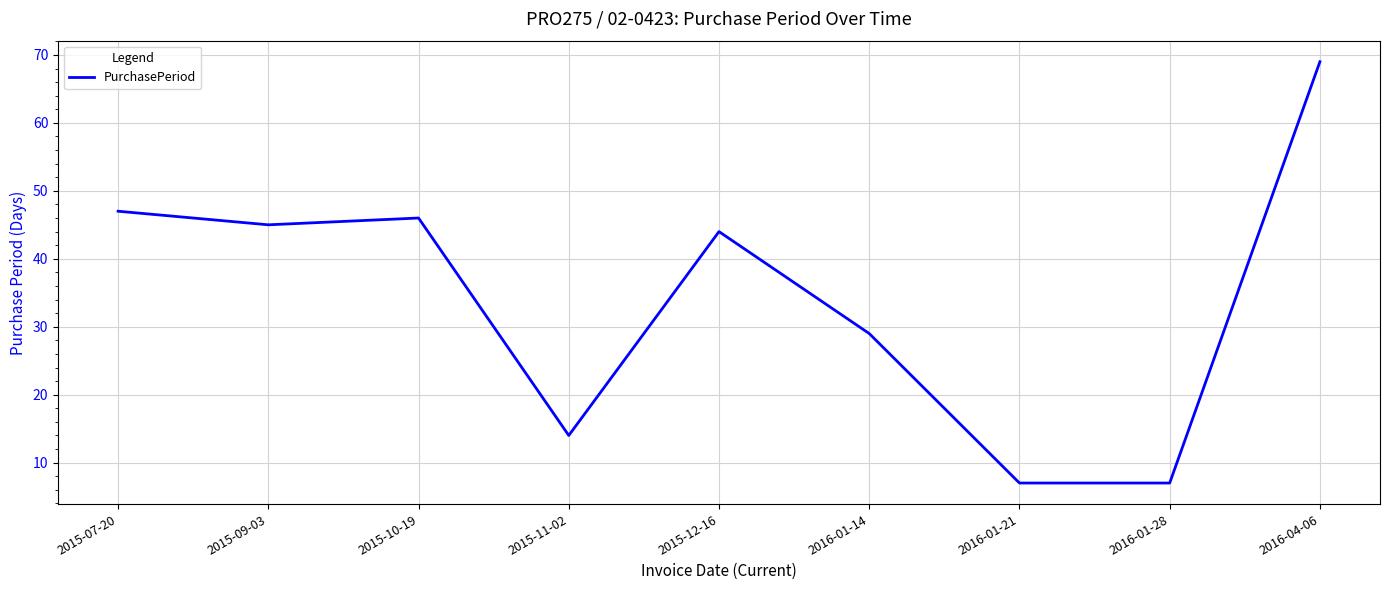

What is the change in value from 2015-09-03 to 2016-01-21?

-38